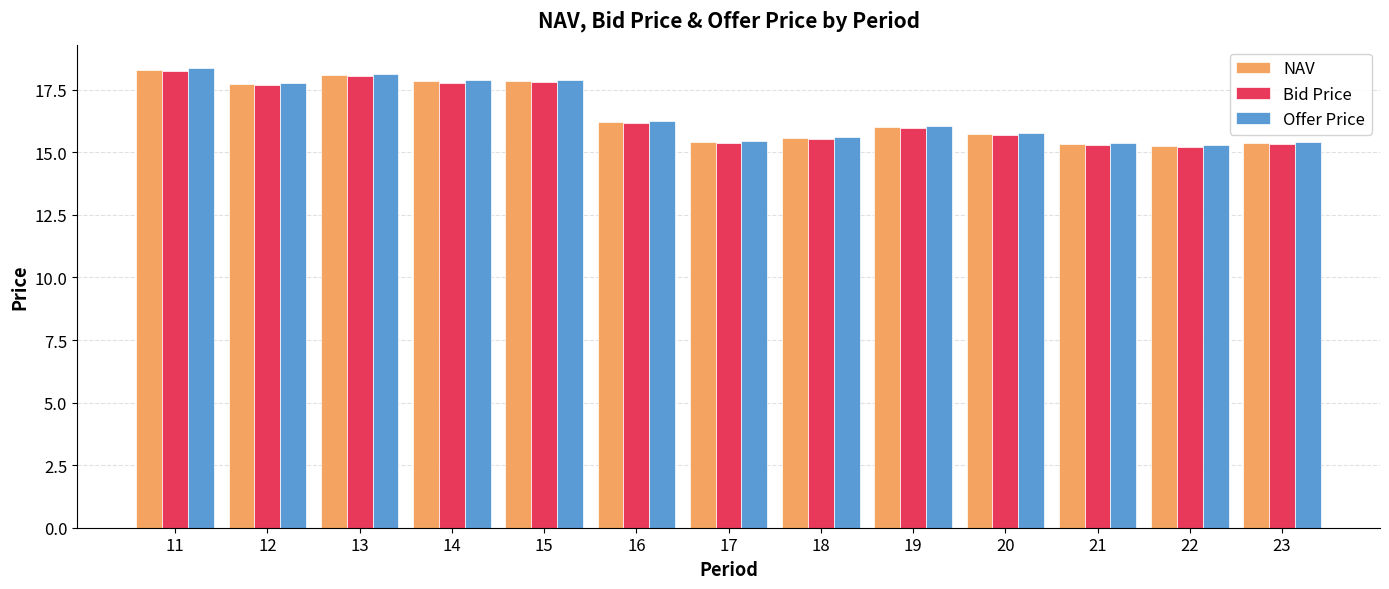

What is the sum of all Offer Price values?

215.2